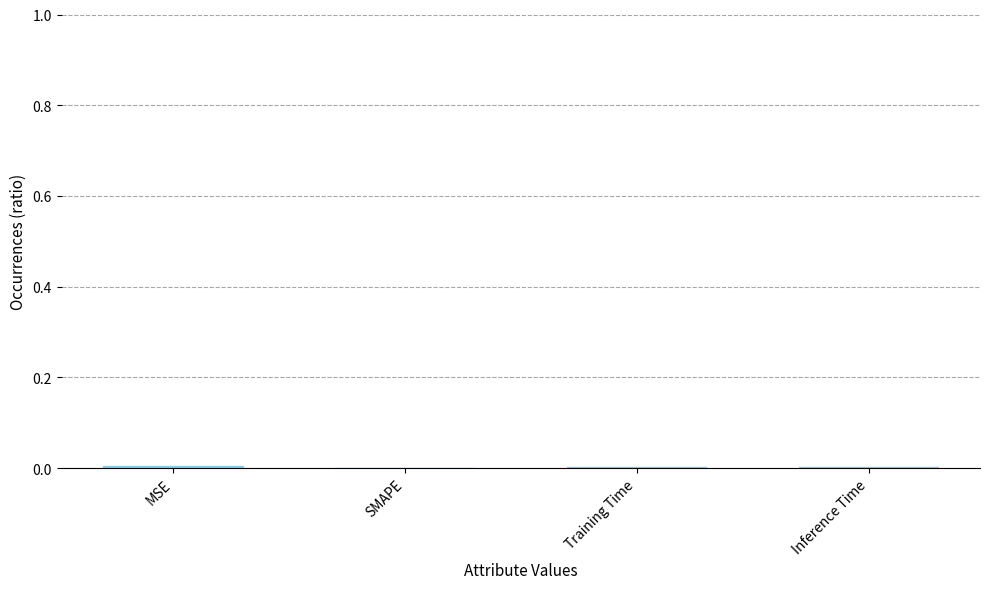

True or false: the data shows 0.0 at MSE.

True